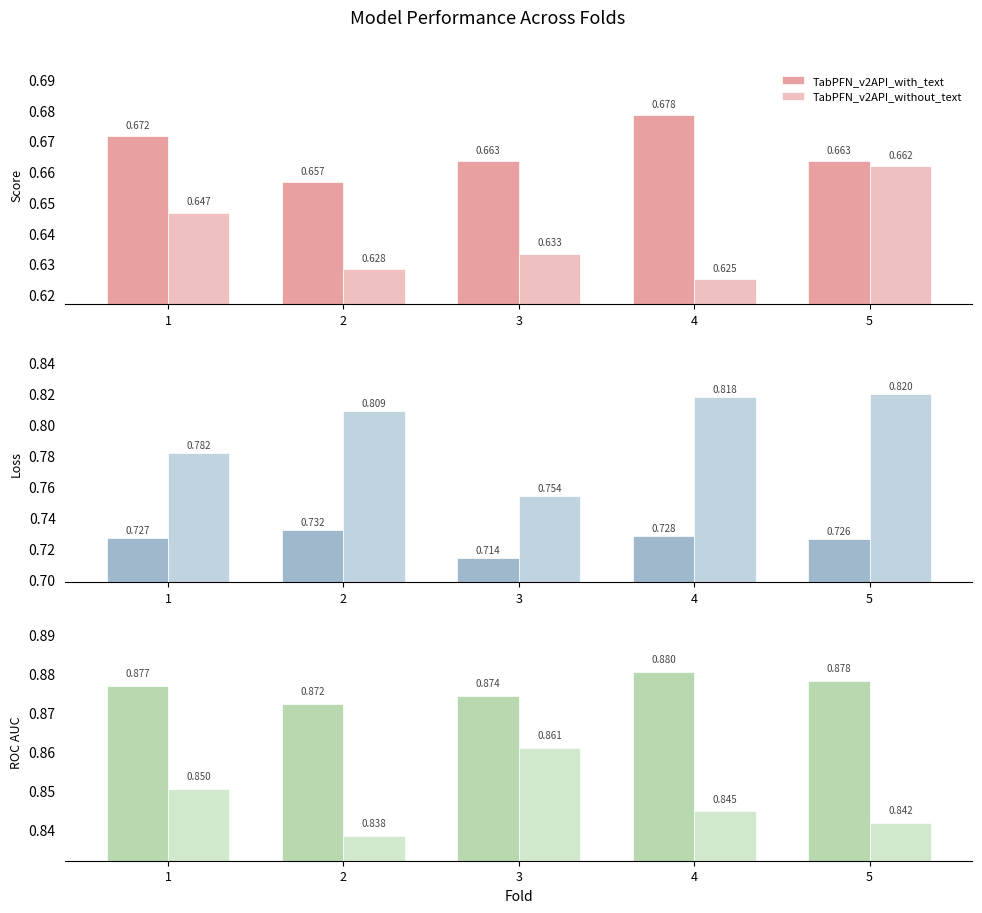

Which category has the lowest value across all series?

2